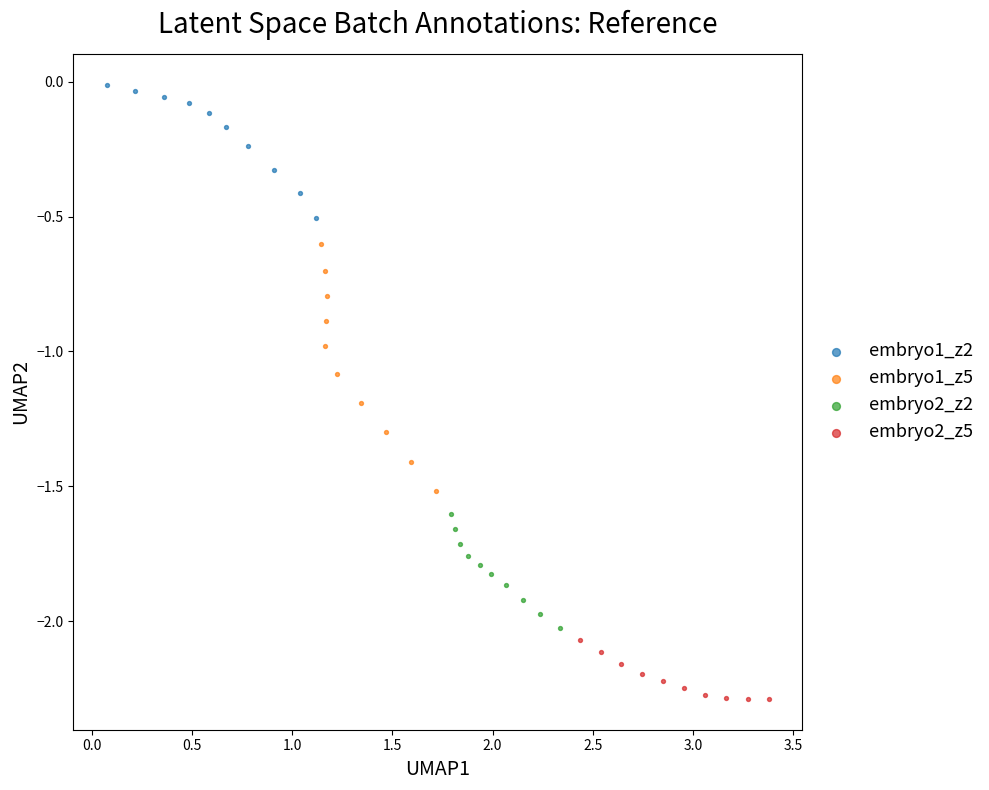

Which series contains the highest Y value?

embryo1_z2